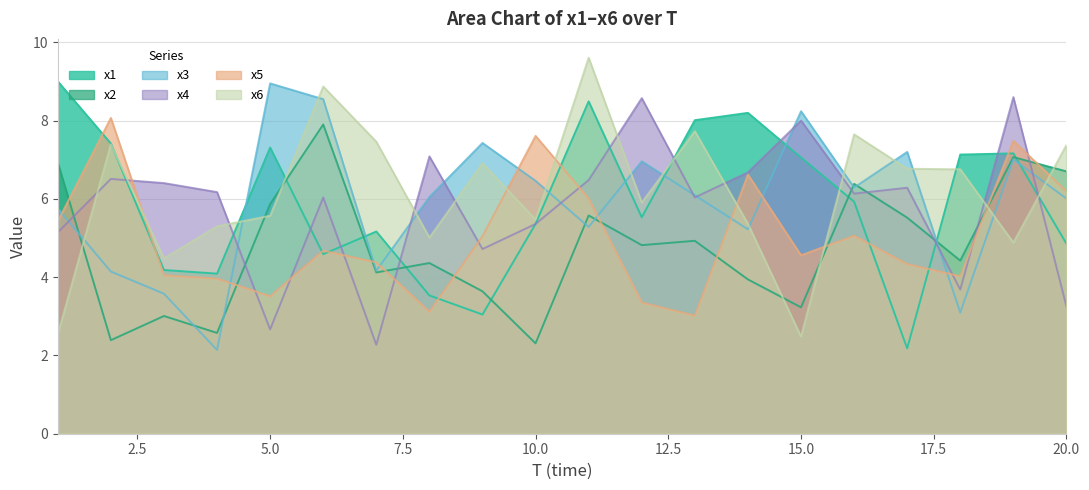

How many data points in x2 are above 4?

13